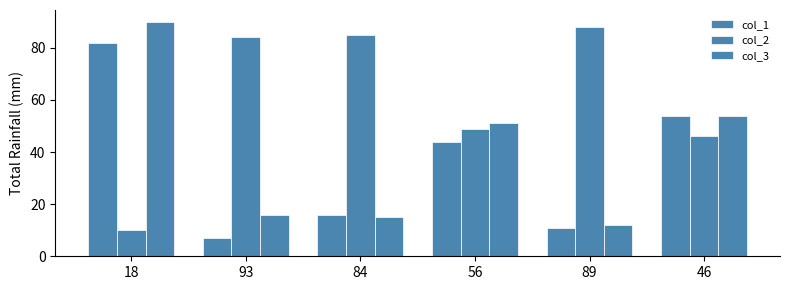

Reading left to right, list all the values displayed in this chart.

col_1: 18=82	93=7	84=16	56=44	89=11	46=54
col_2: 18=10	93=84	84=85	56=49	89=88	46=46
col_3: 18=90	93=16	84=15	56=51	89=12	46=54